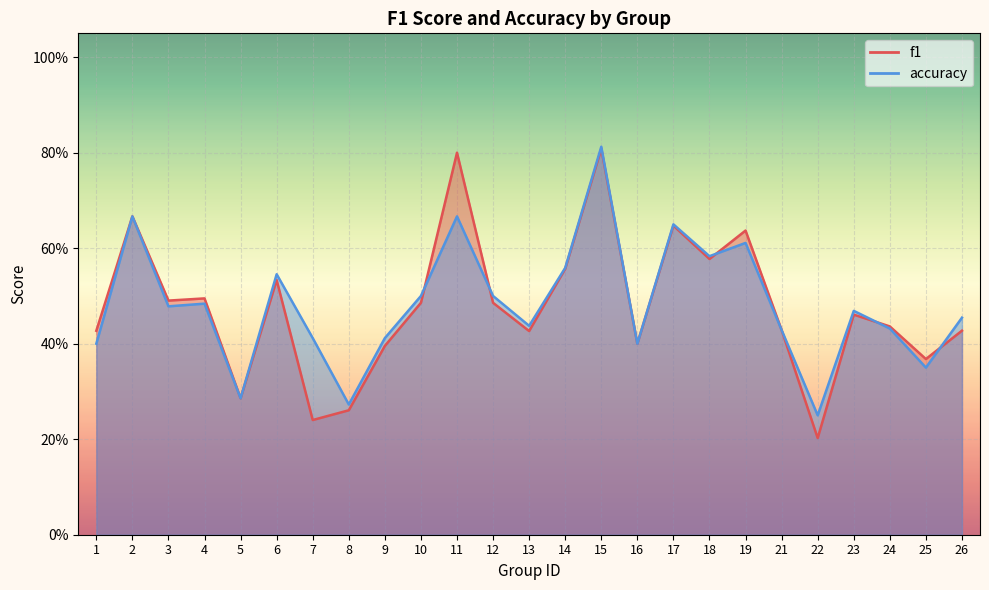

At which label does f1 reach its peak?

15